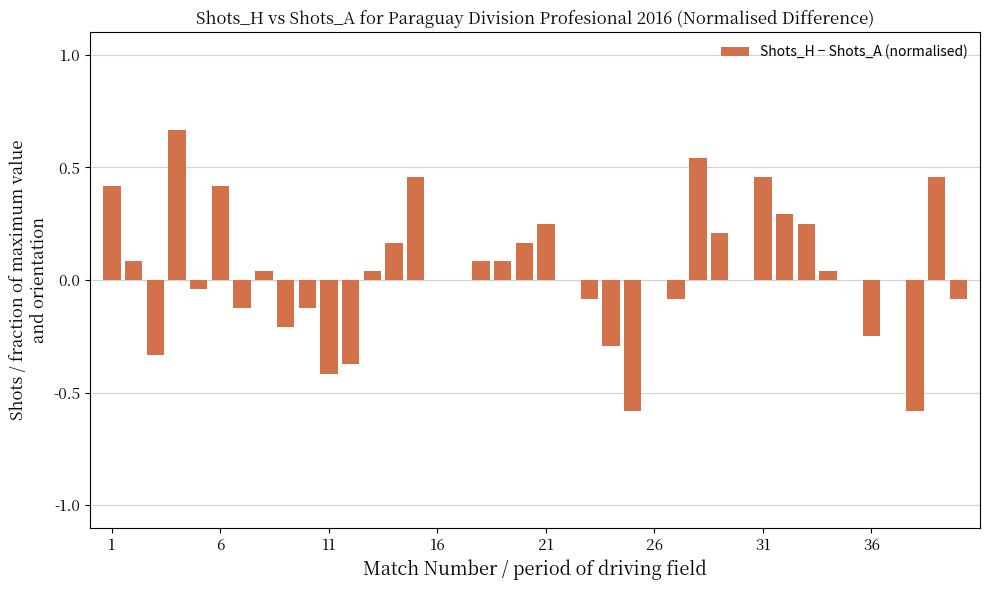

What is the sum of all values?

1.5